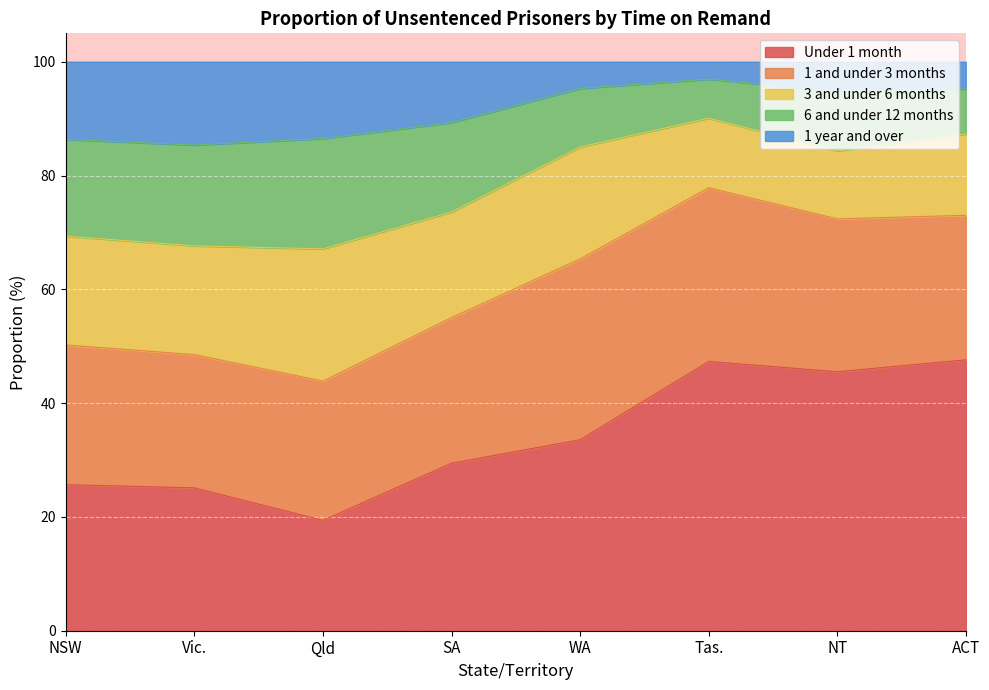

Between SA and Tas., which series saw the biggest shift?

Under 1 month